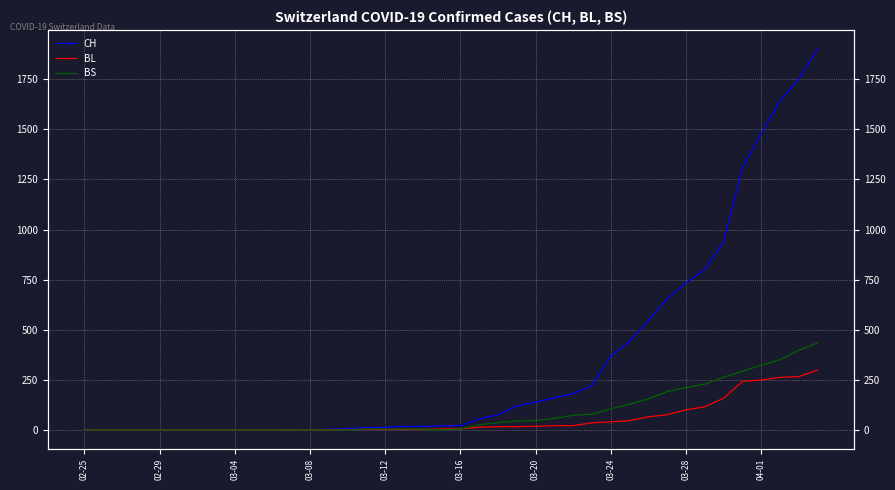

Which series ends up on top after the final intersection of BS and BL?

BS